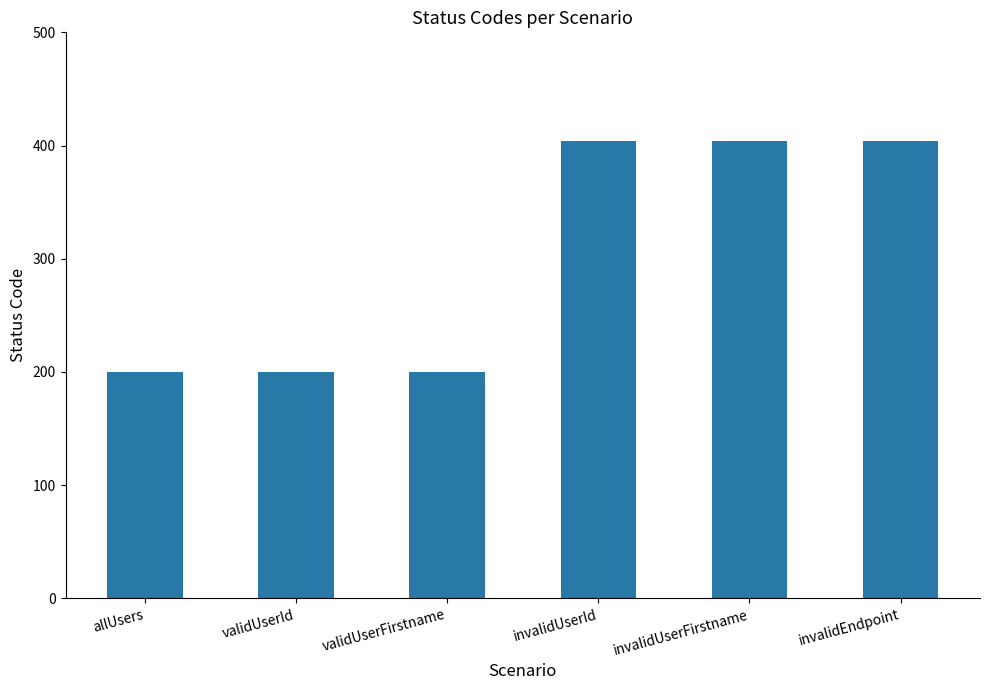

What value does the data have at invalidEndpoint?

404